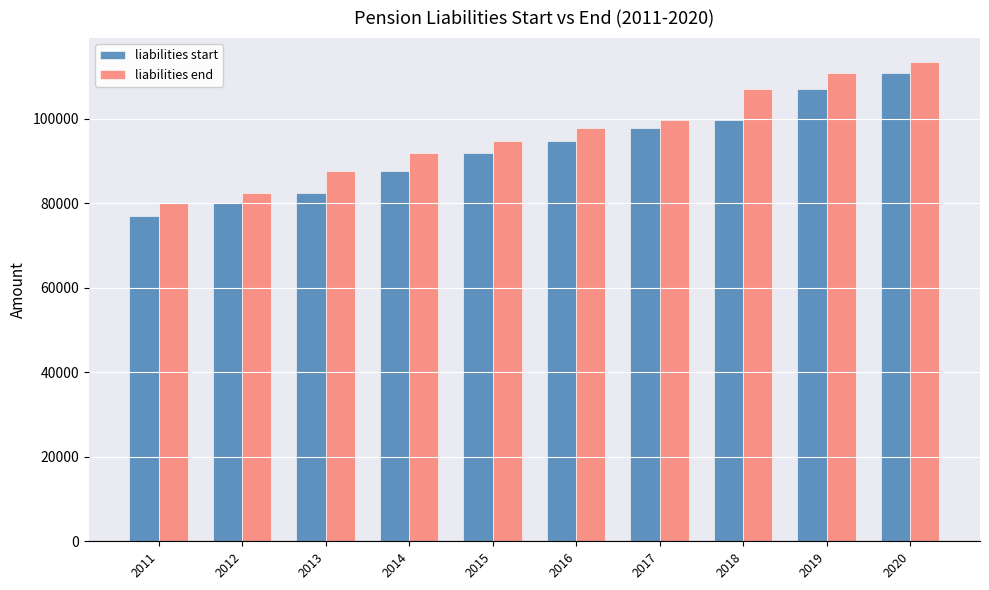

At which label is liabilities start closest to 93946?

2016